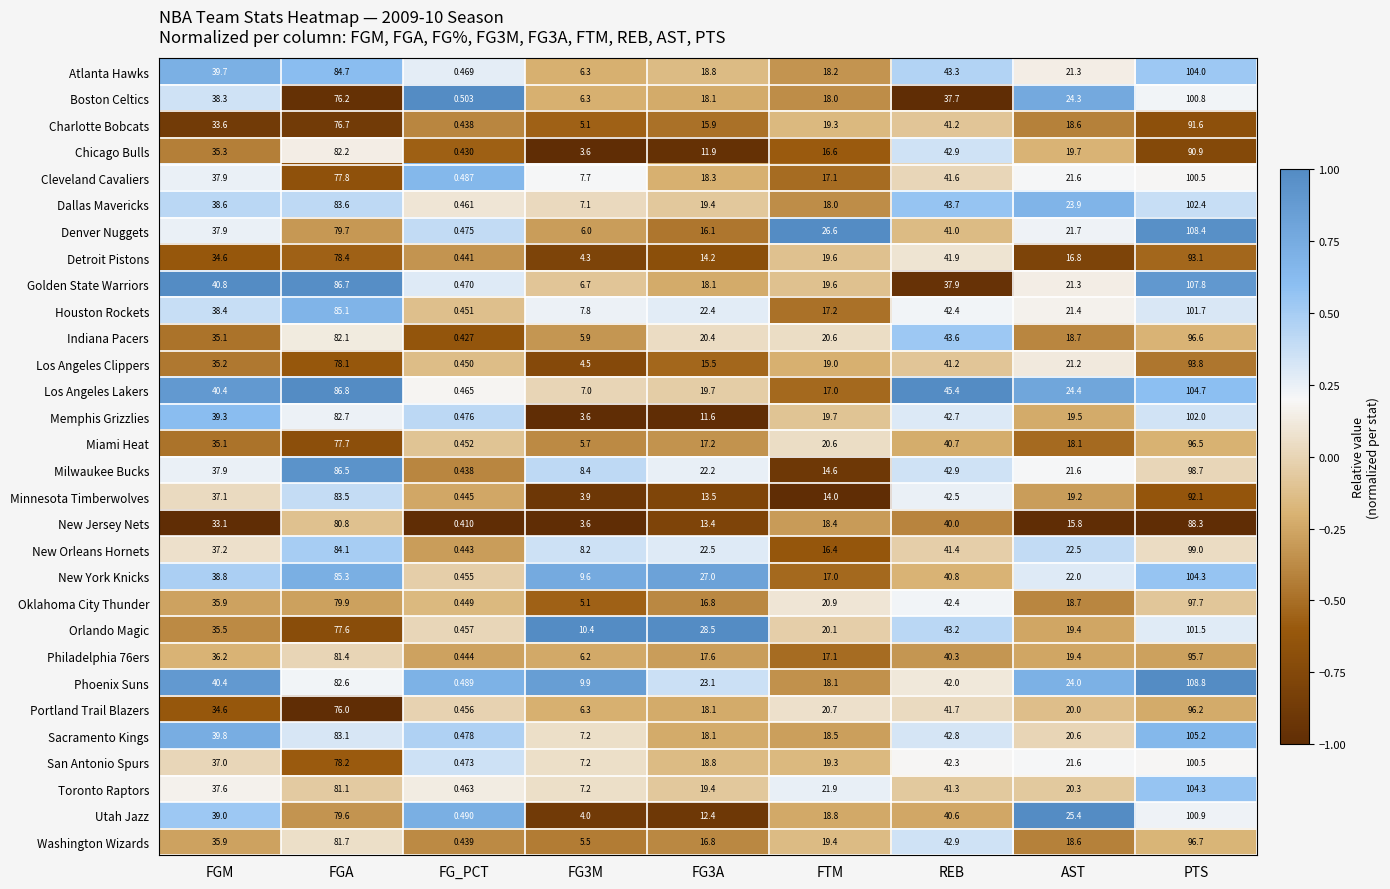

At which label does Atlanta Hawks first exceed 21?

FGM